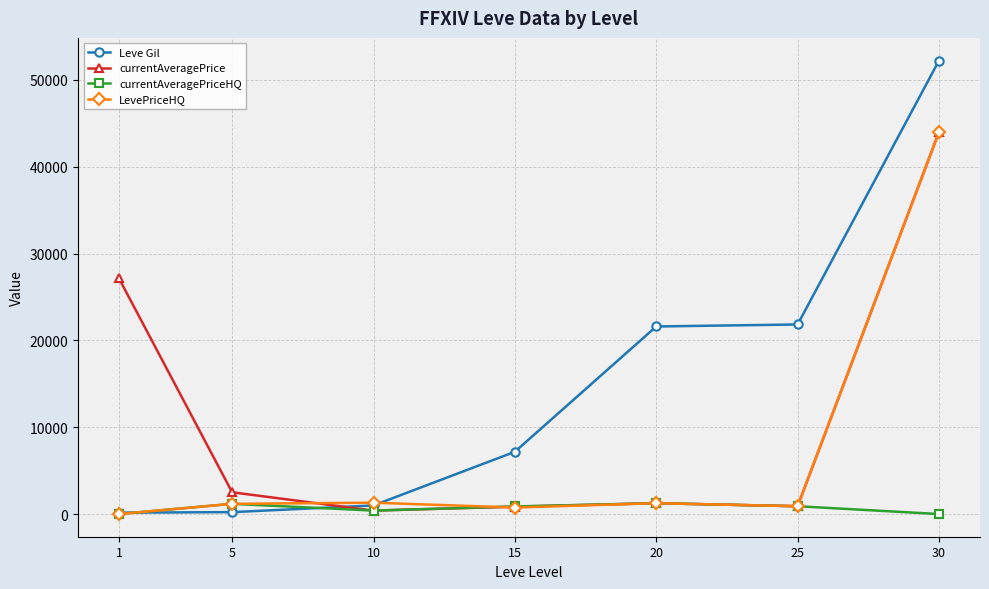

What are all the series names shown in the legend?

Leve Gil, currentAveragePrice, currentAveragePriceHQ, LevePriceHQ